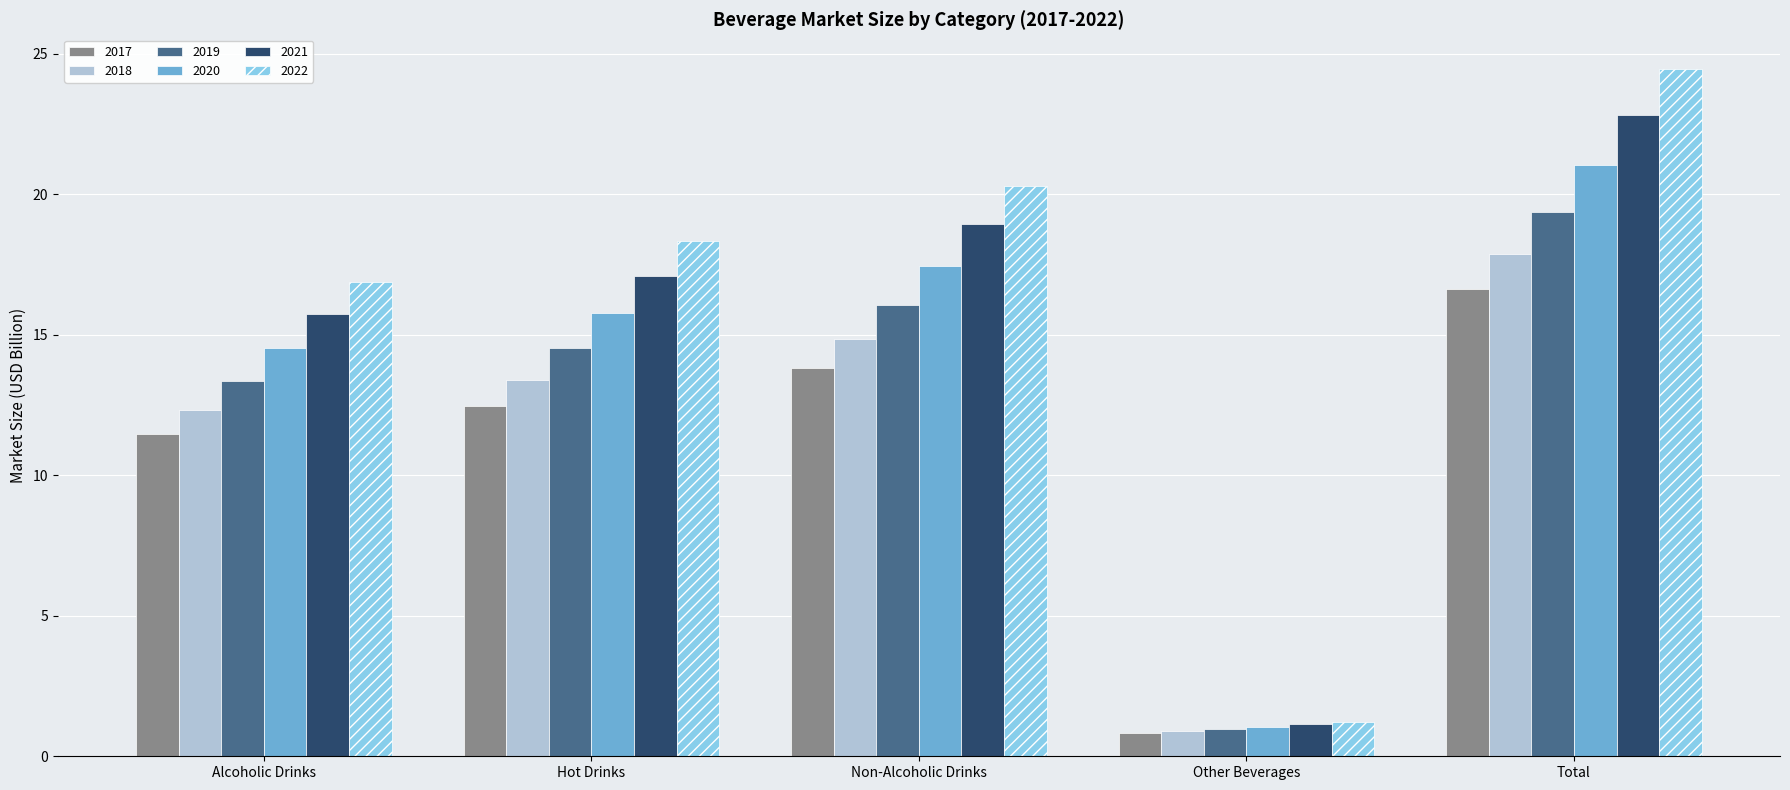

How many data points does each series have?

5